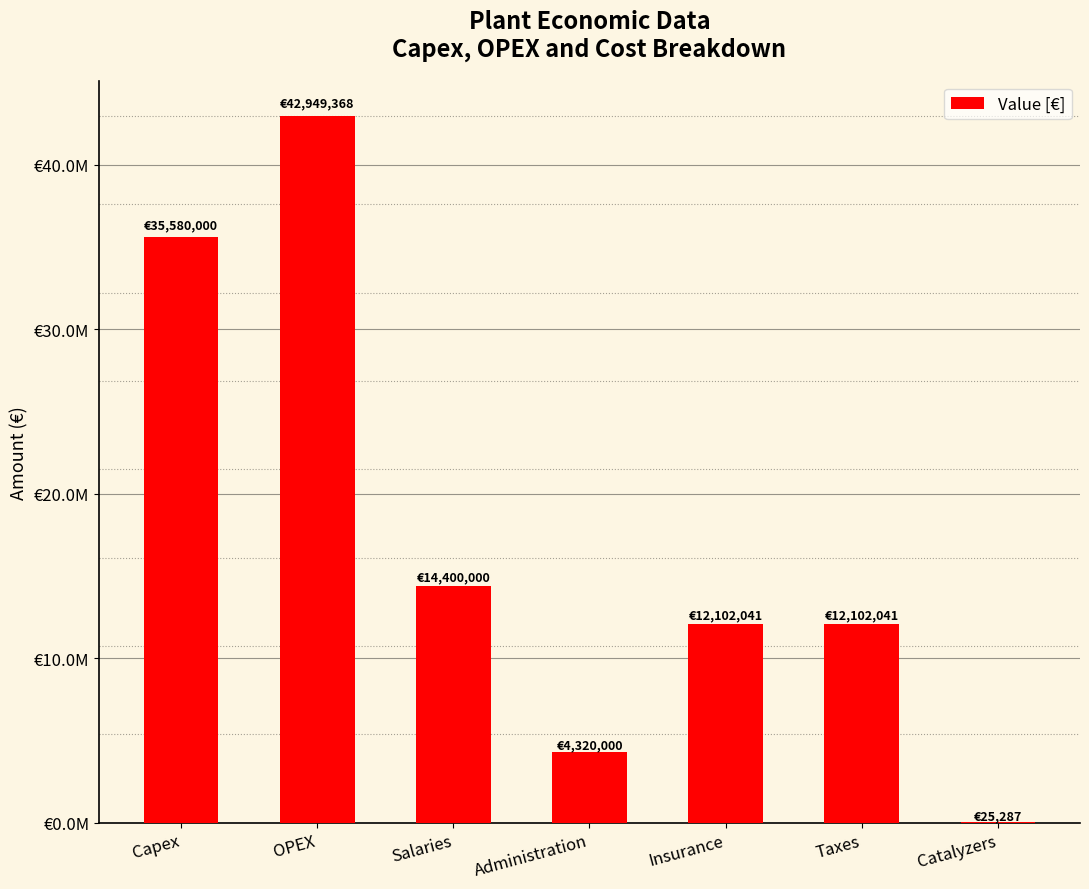

What is the greatest value displayed?

42949368.5